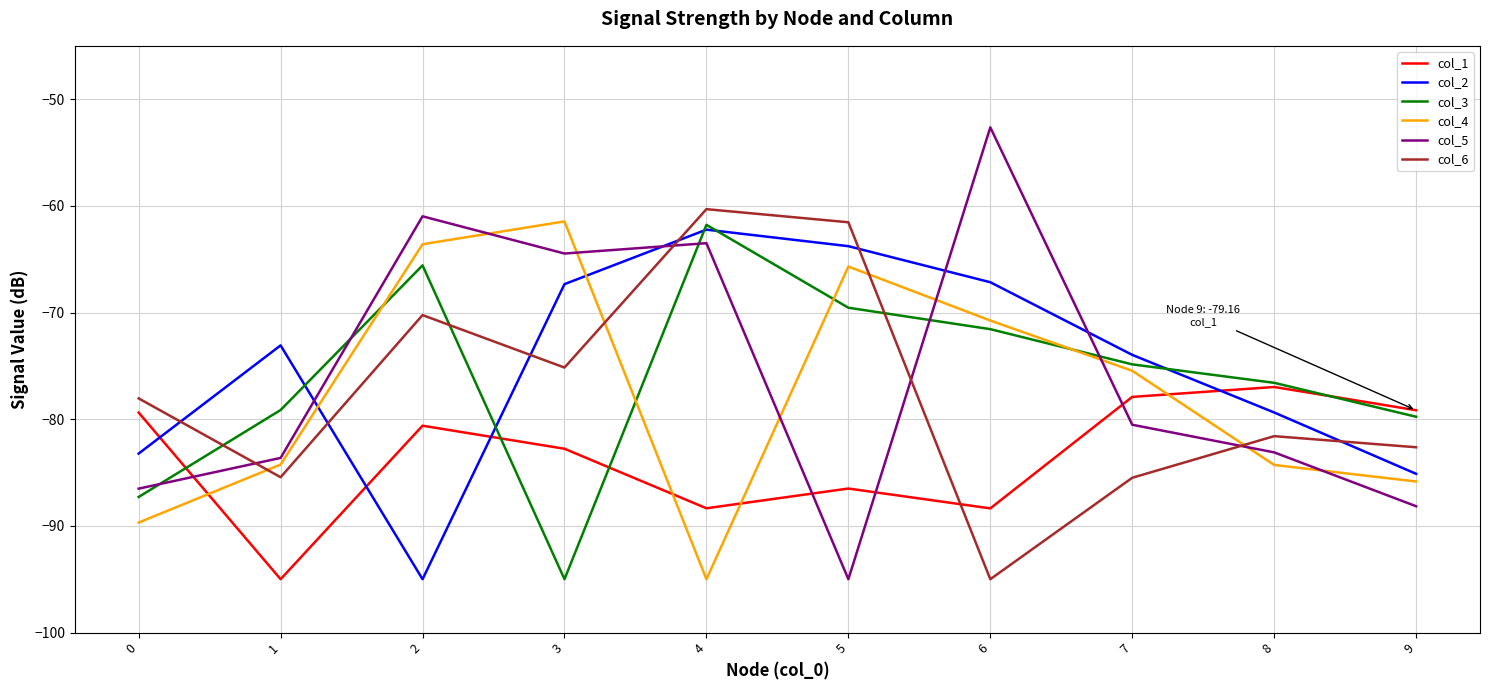

Which category has the highest value across all series?

6